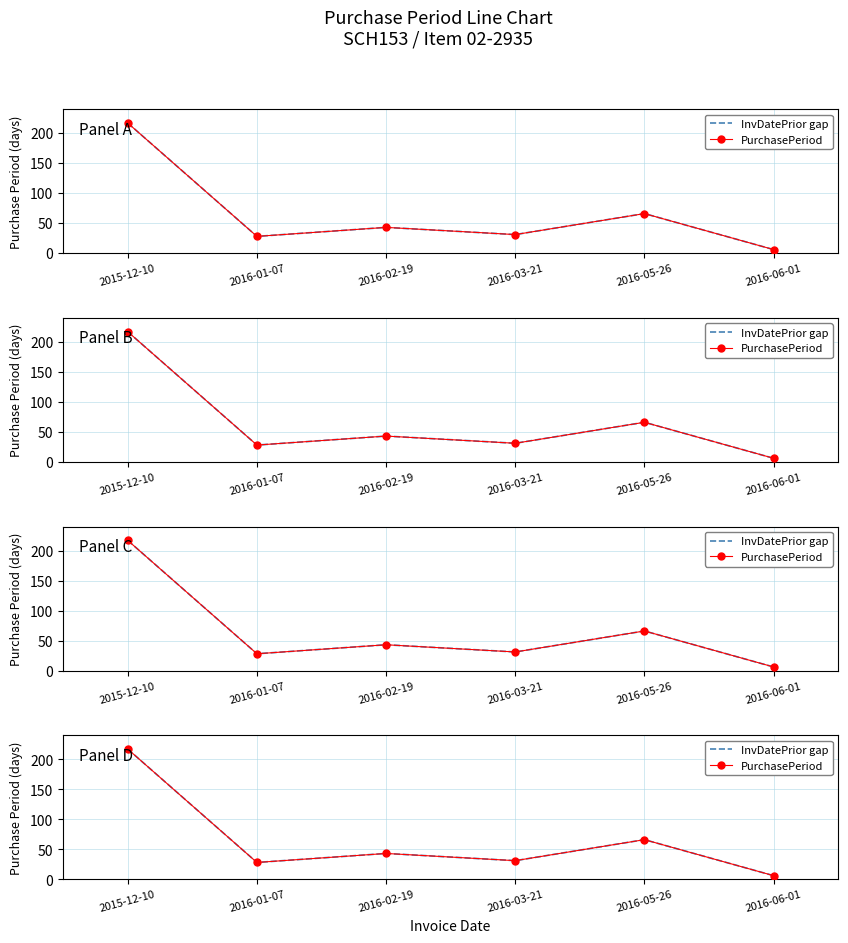

The PurchasePeriod series shows 6 at 2016-06-01. True or false?

True